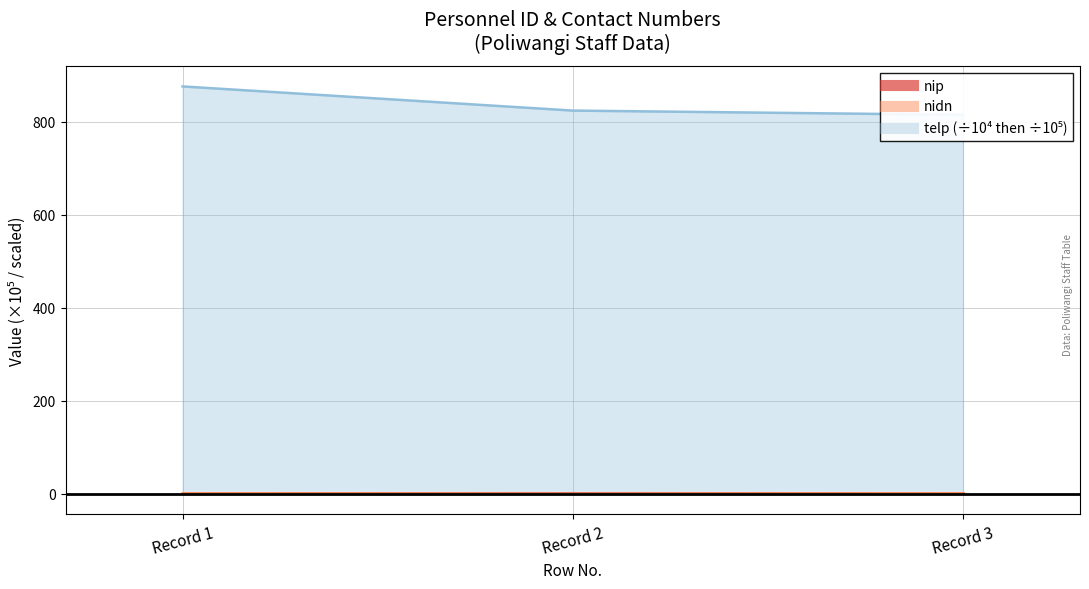

Which series has the widest spread of values?

telp